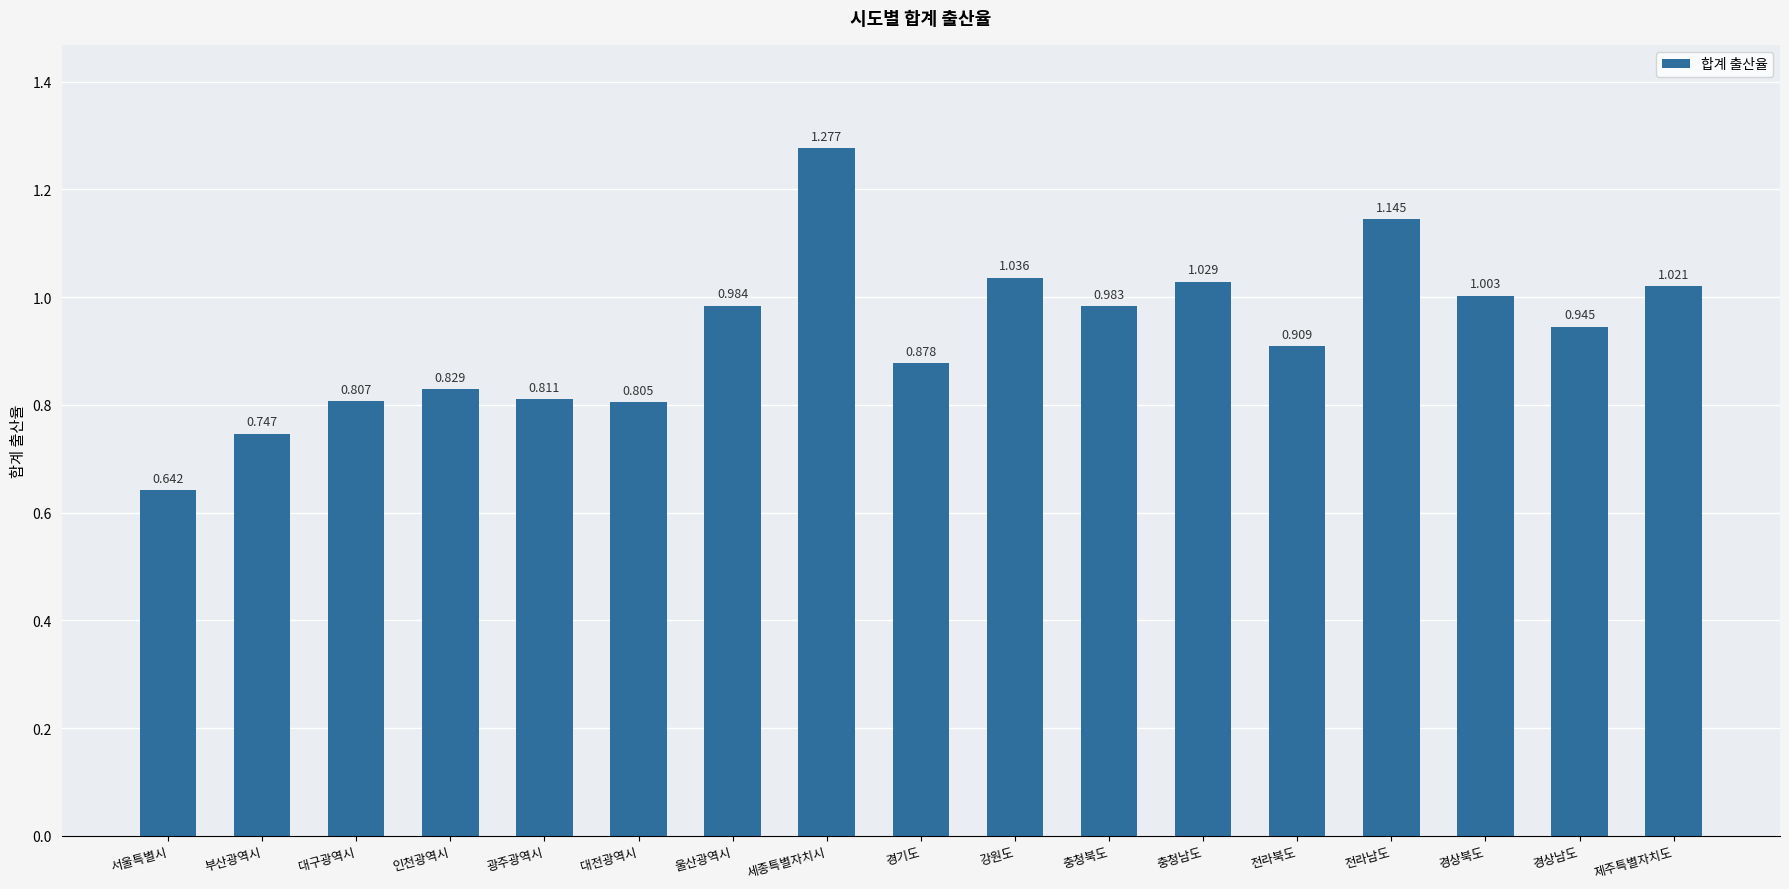

Are the bars horizontal?

No